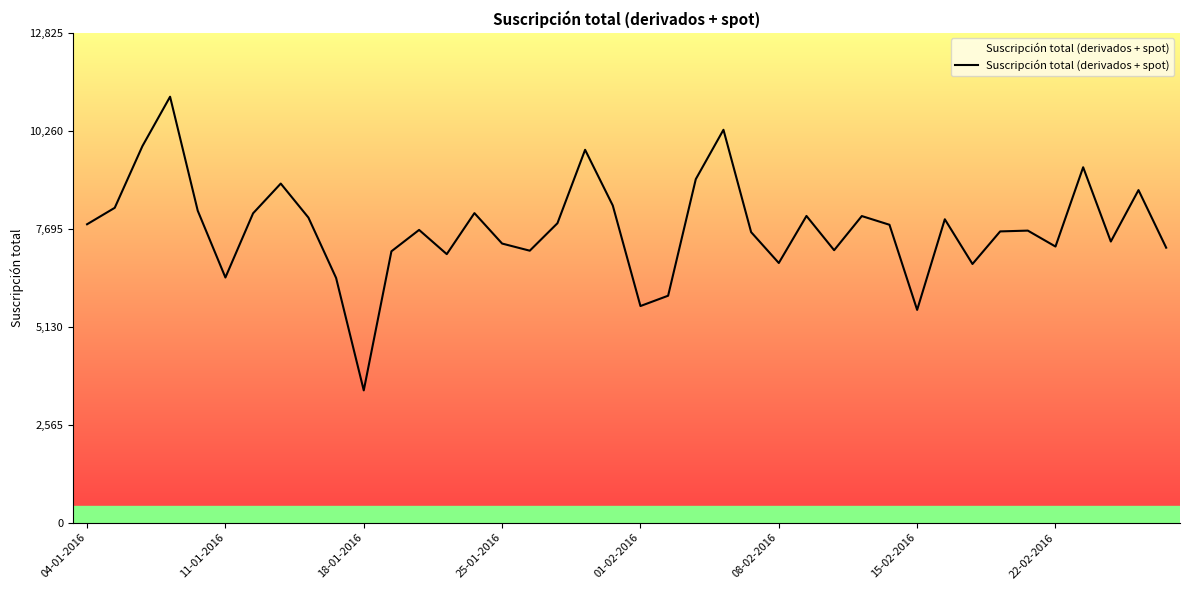

How many interior local valleys (lower than both neighbors) does the data have?

11